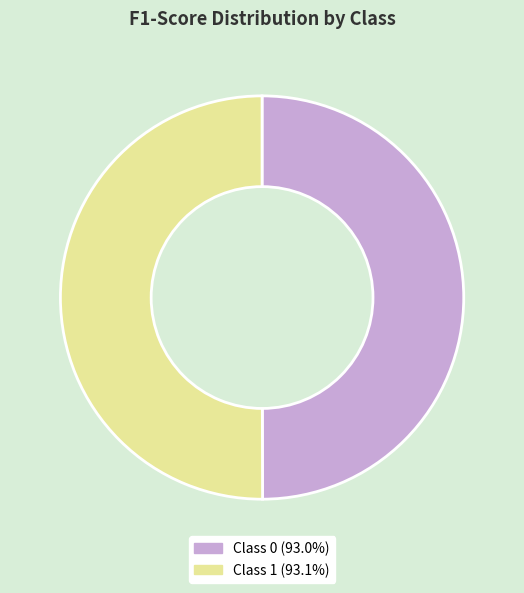

Combined, do Class 0 (93.0%) and Class 1 (93.1%) account for over 50%?

Yes